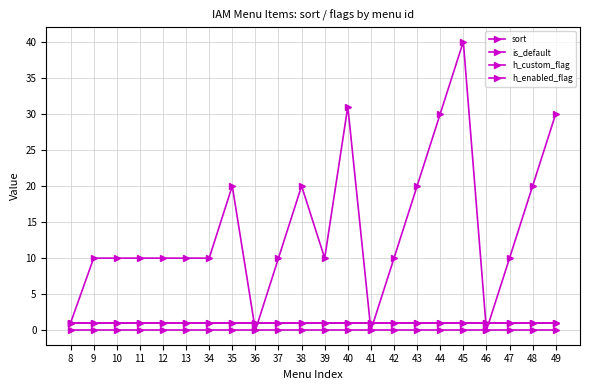

What is the value of the sort point at the 1st from the left?

1